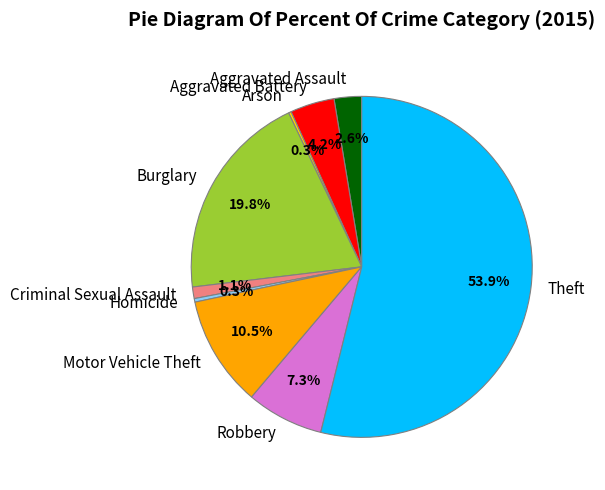

Which category has the biggest portion of the pie?

Theft